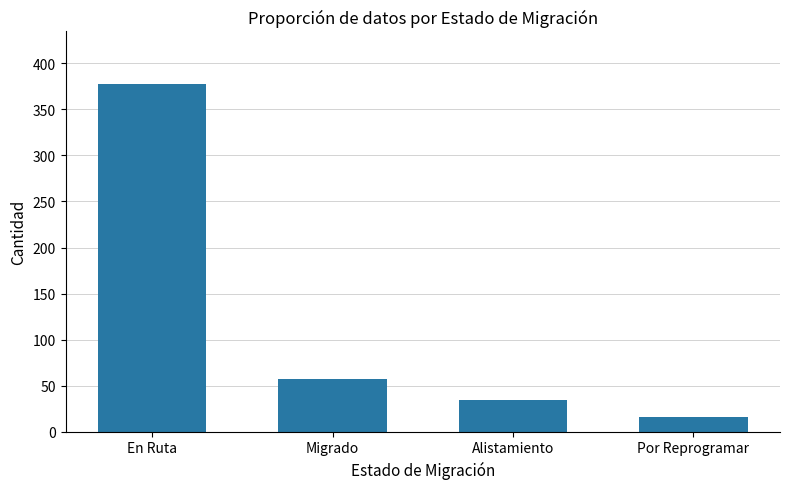

What is the value of the 1st bar from the left?

378